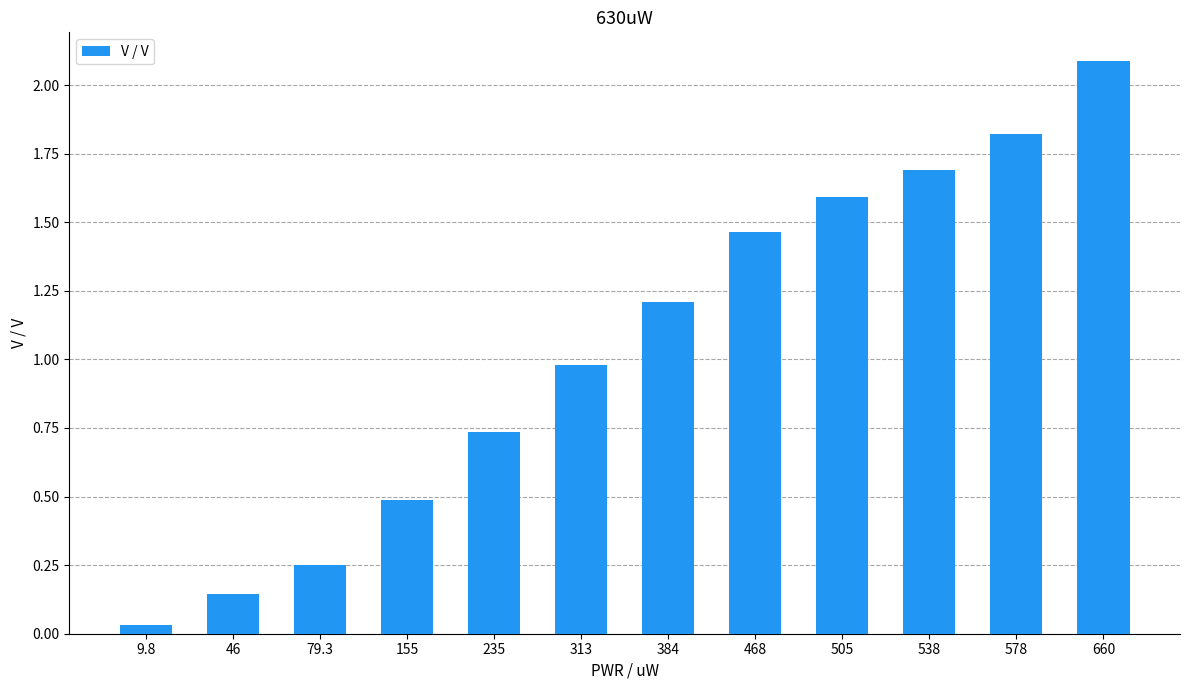

What is the difference between the second highest and second lowest values?

1.7